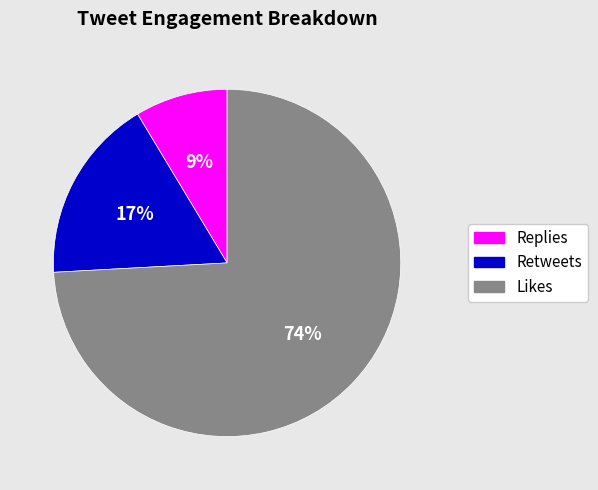

To the nearest percent, what is the average slice percentage?

33%